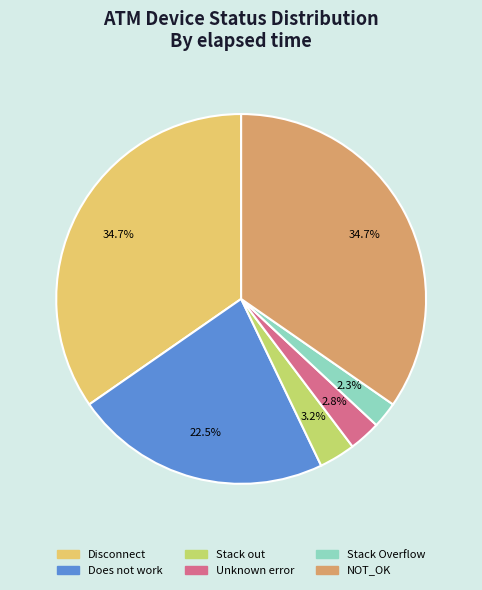

Is there any slice that represents more than half of the pie?

No